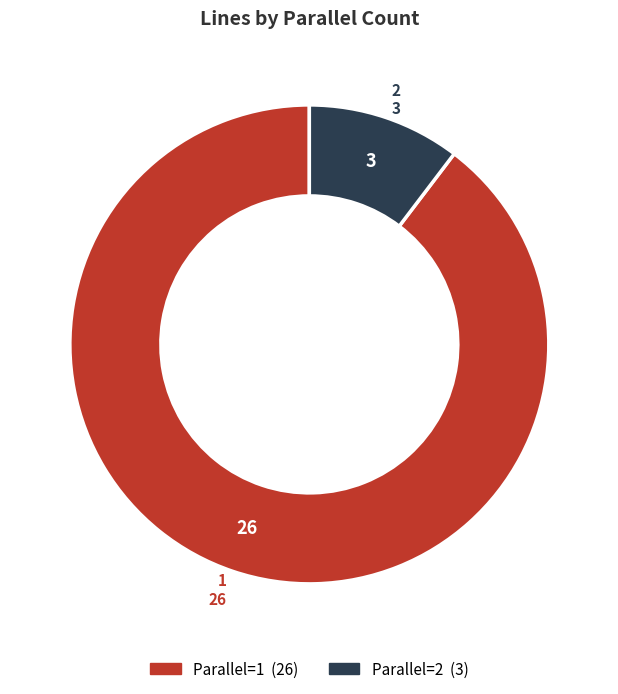

Is there a majority slice in this chart?

Yes